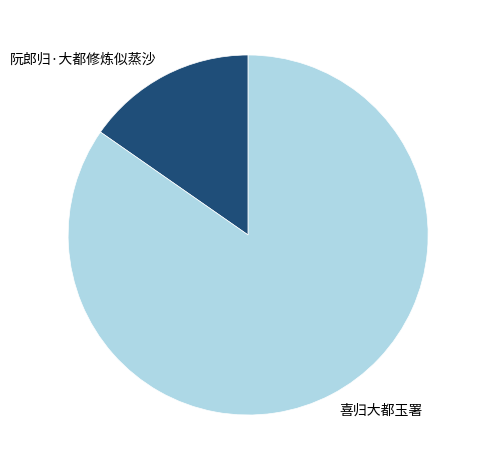

Count the number of slices in the pie.

2